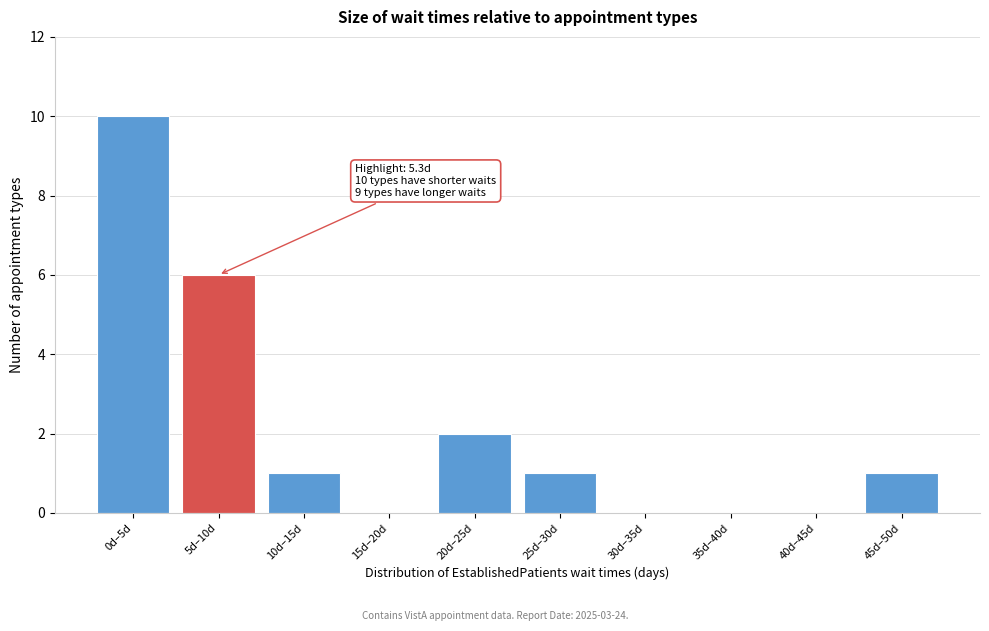

Reading left to right, transcribe all the data shown in this chart.

0d–5d=10	5d–10d=6	10d–15d=1	15d–20d=0	20d–25d=2	25d–30d=1	30d–35d=0	35d–40d=0	40d–45d=0	45d–50d=1